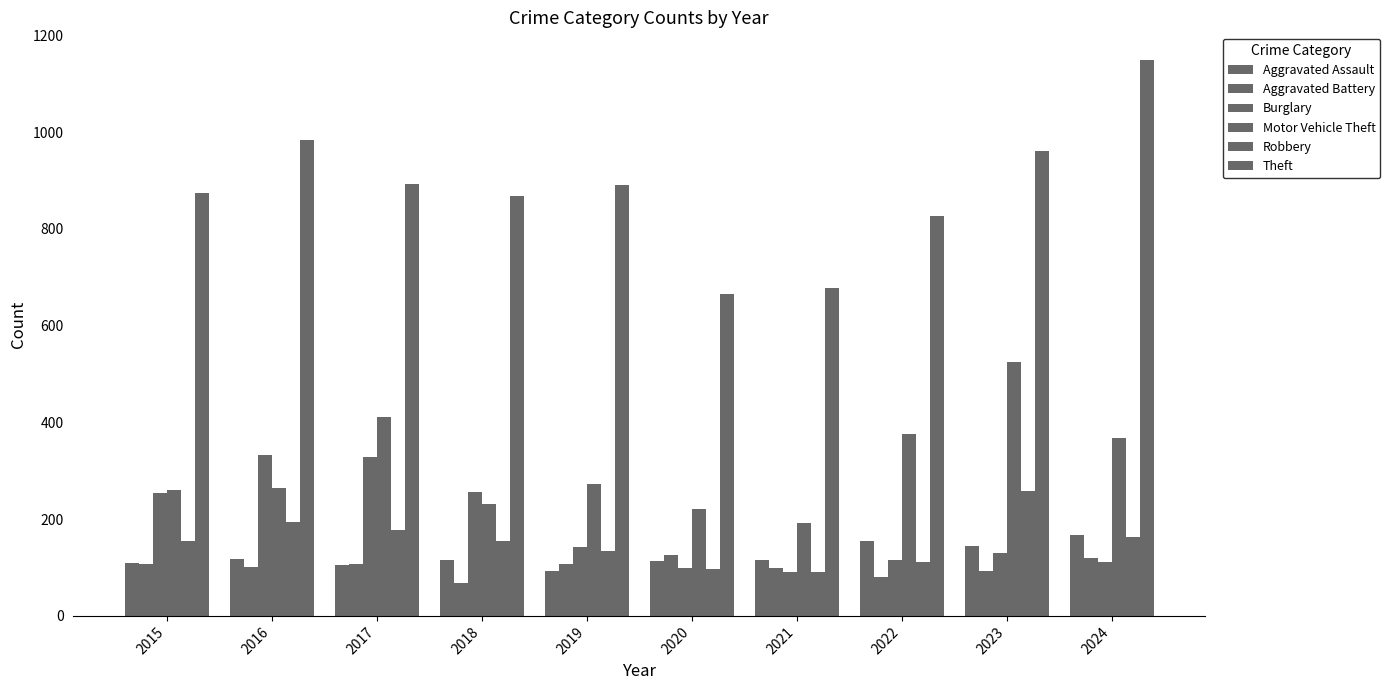

The value of Burglary at 2024 is 58. True or false?

False